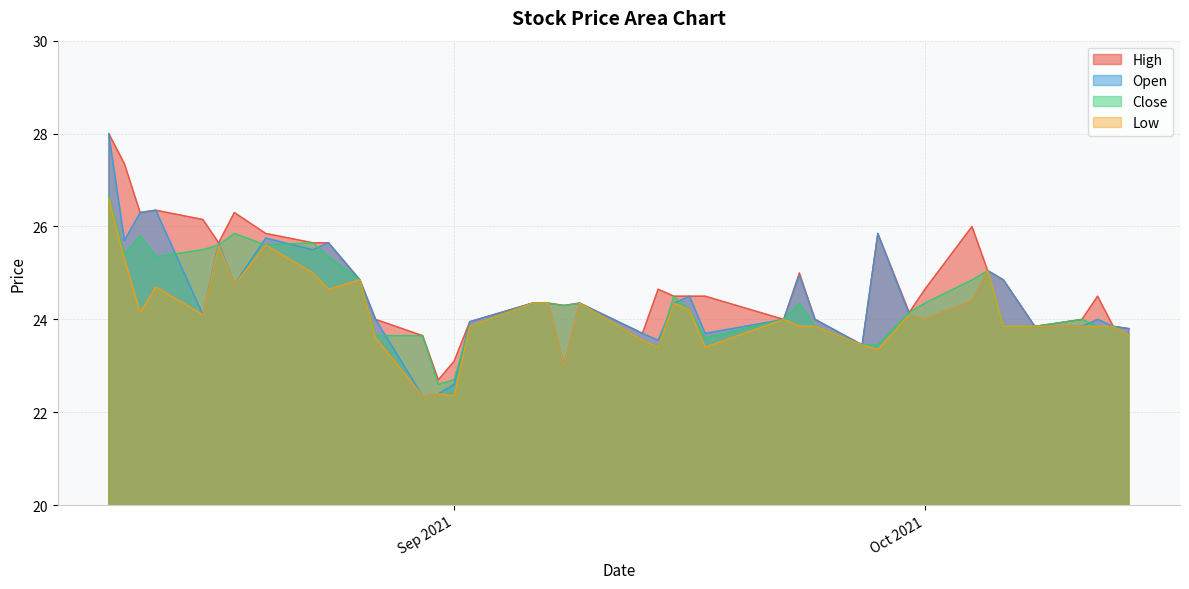

The value of Close at 2021-09-30 is 12.3. True or false?

False